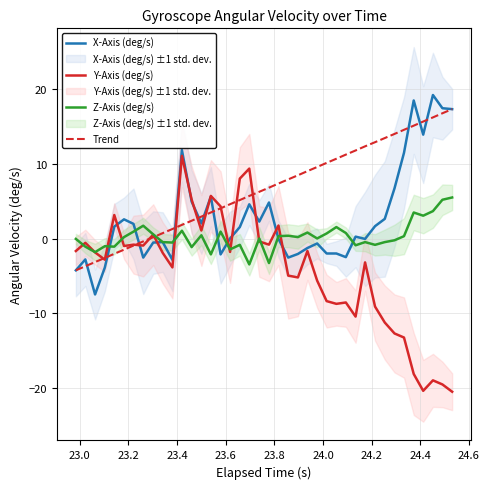

What is the lowest value of the Z-Axis (deg/s) series?

-3.4